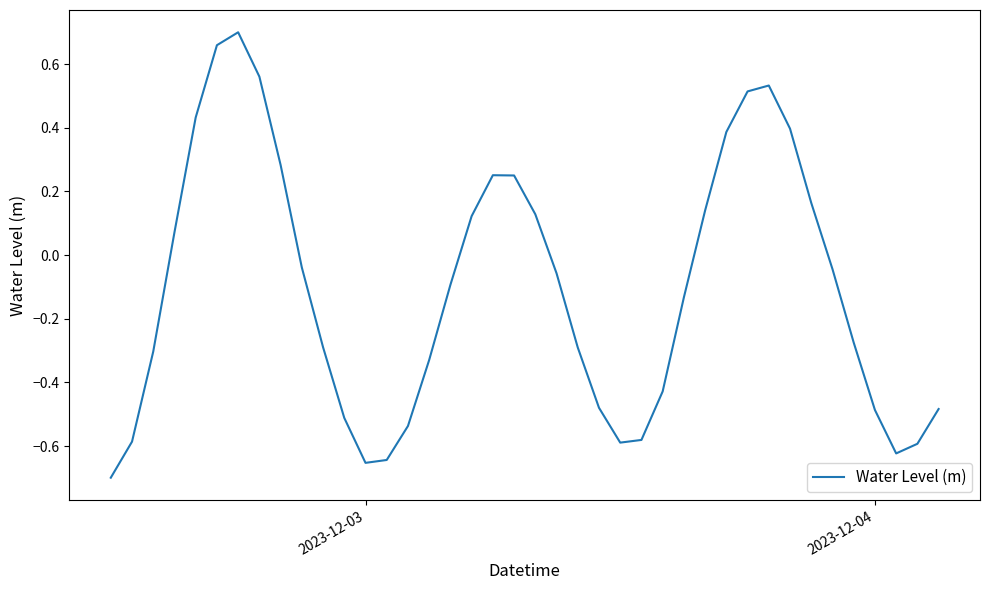

What is the difference between the maximum and minimum values?

1.4